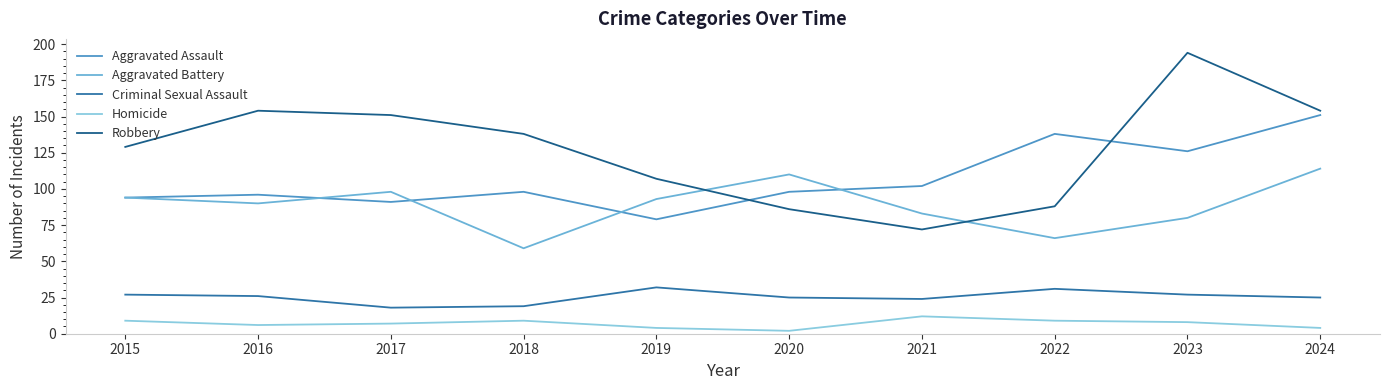

True or false: Homicide and Criminal Sexual Assault intersect in this chart.

False